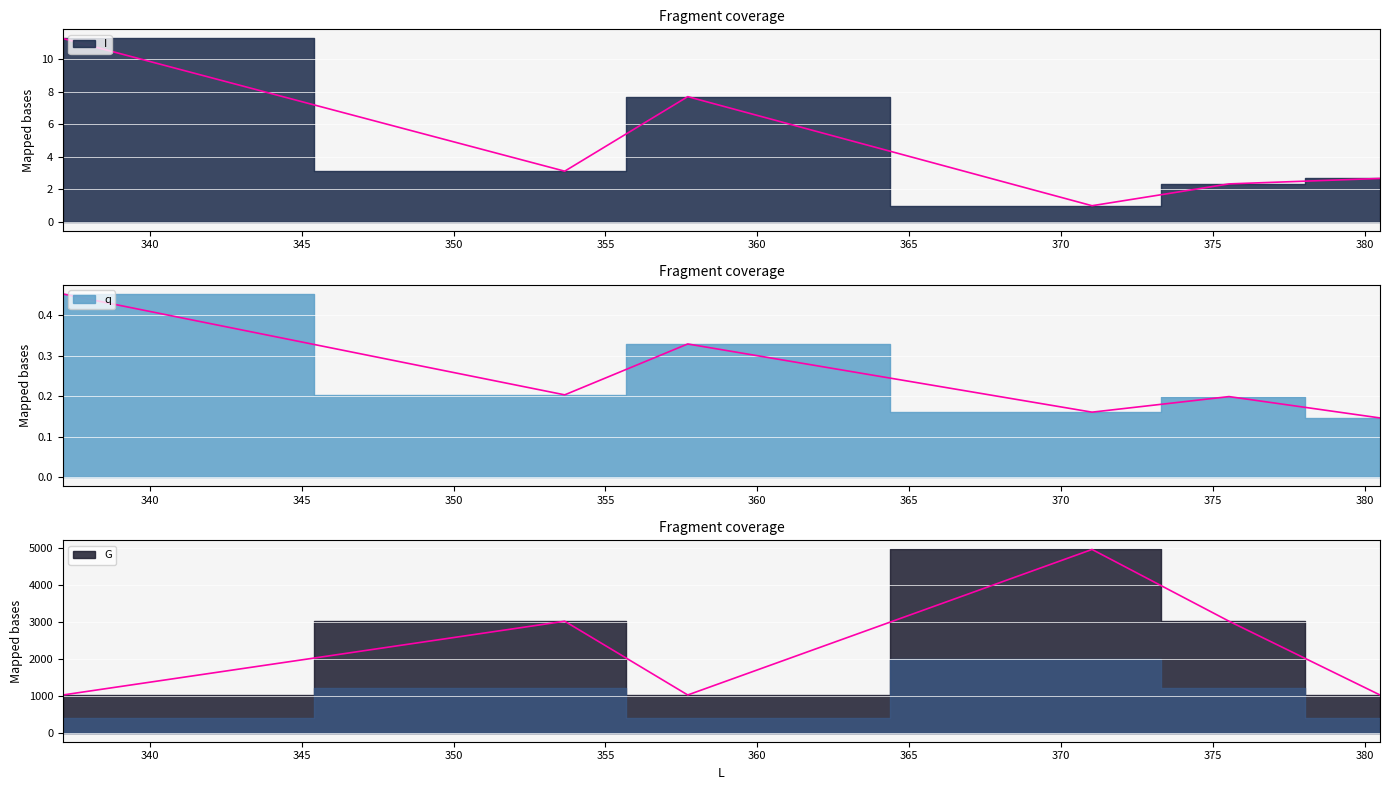

Does the chart display data point markers on the line(s)?

No